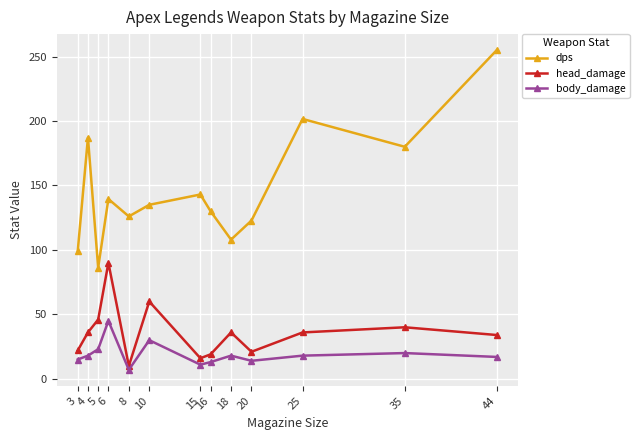

The value of body_damage at 10 is 49.0. True or false?

False